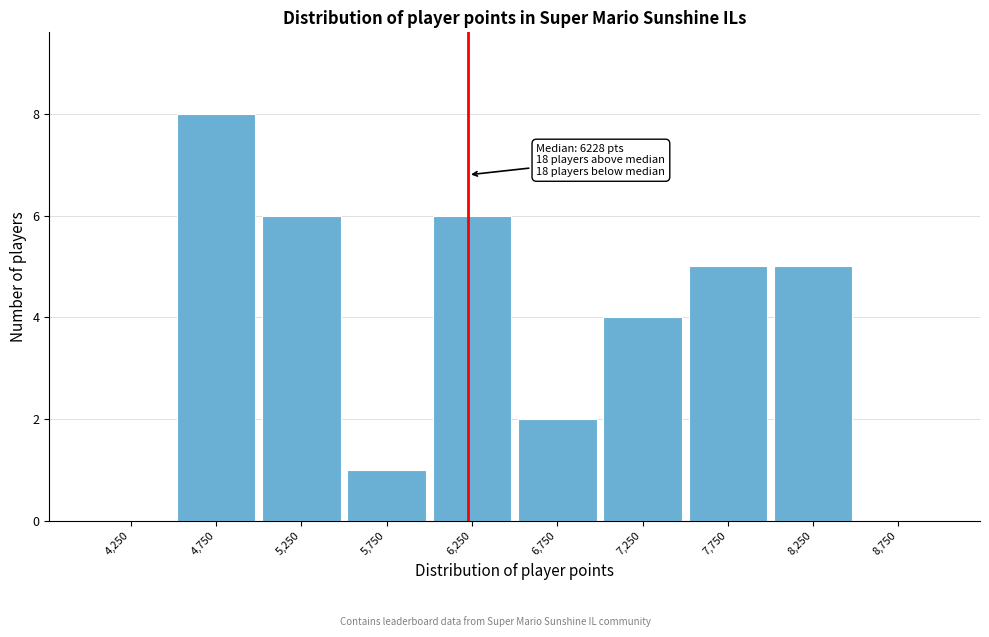

Which range on the x-axis has the tallest bar?

4500 to 5000